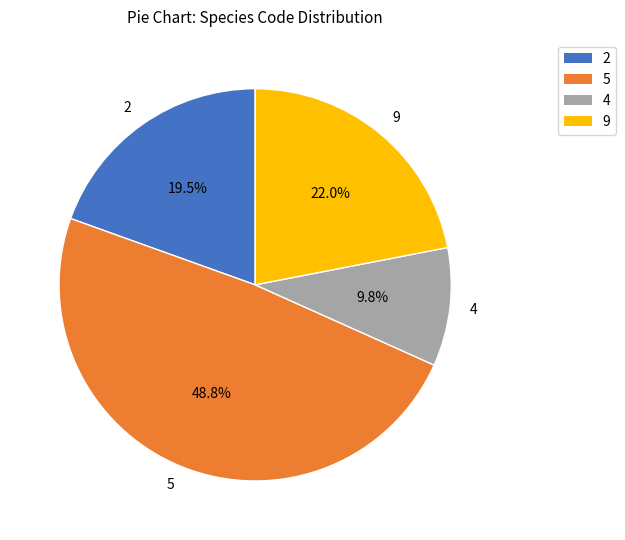

Approximately how many times larger is the value at 5 compared to 4?

5.0